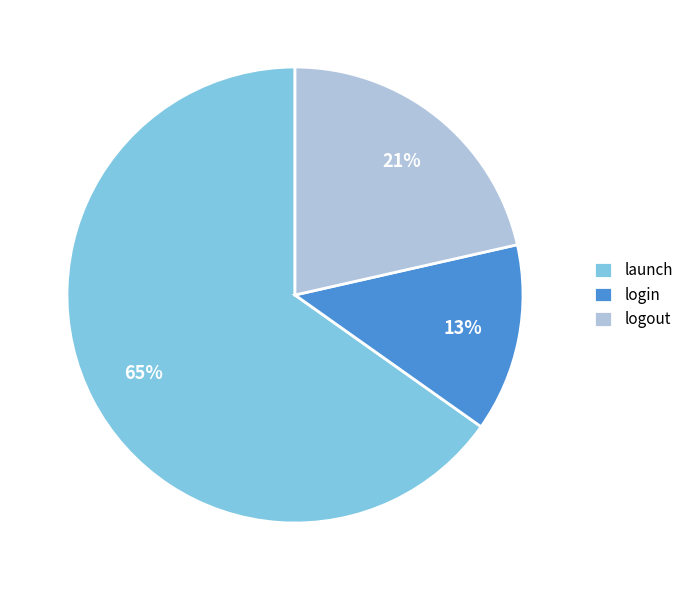

To the nearest percent, what is the average slice percentage?

33%